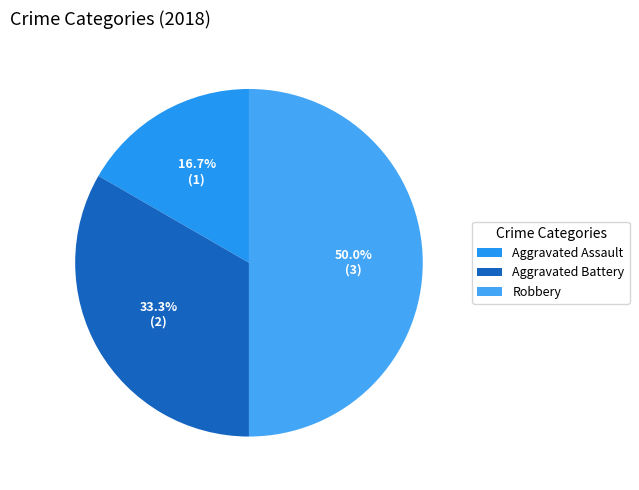

Count the number of slices in the pie.

3